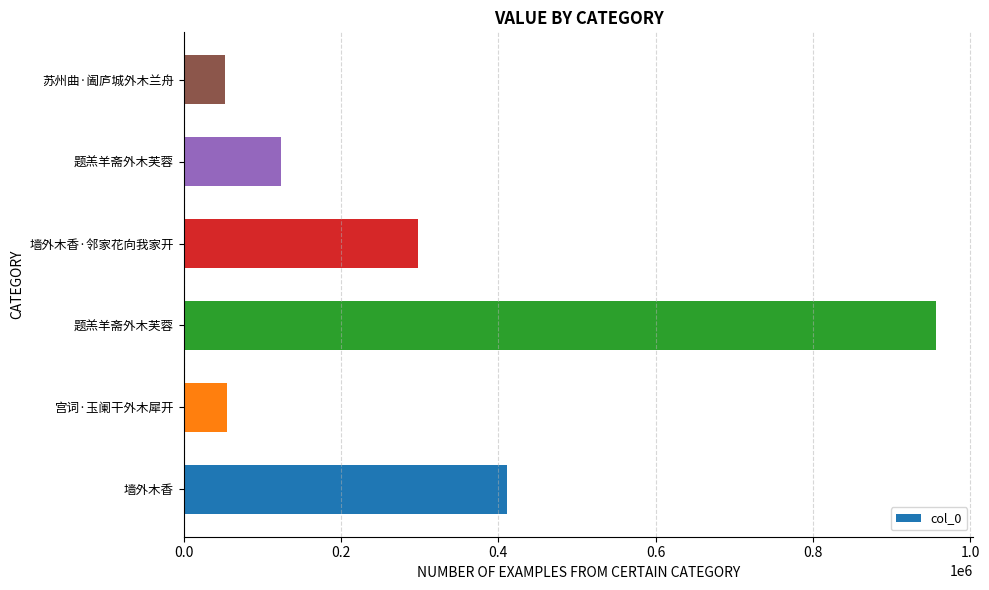

How many values are below 297613?

3